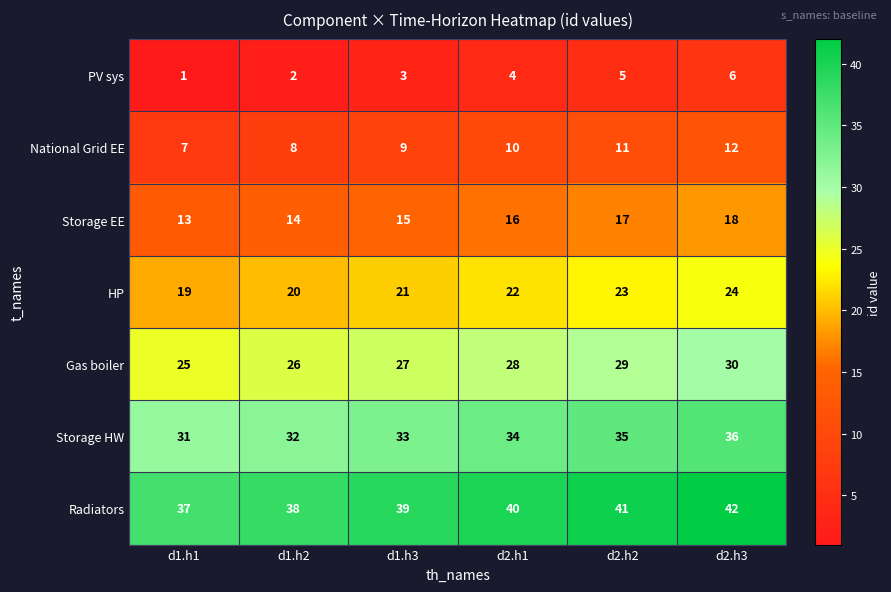

Which label corresponds to the smallest value in the chart?

d1.h1